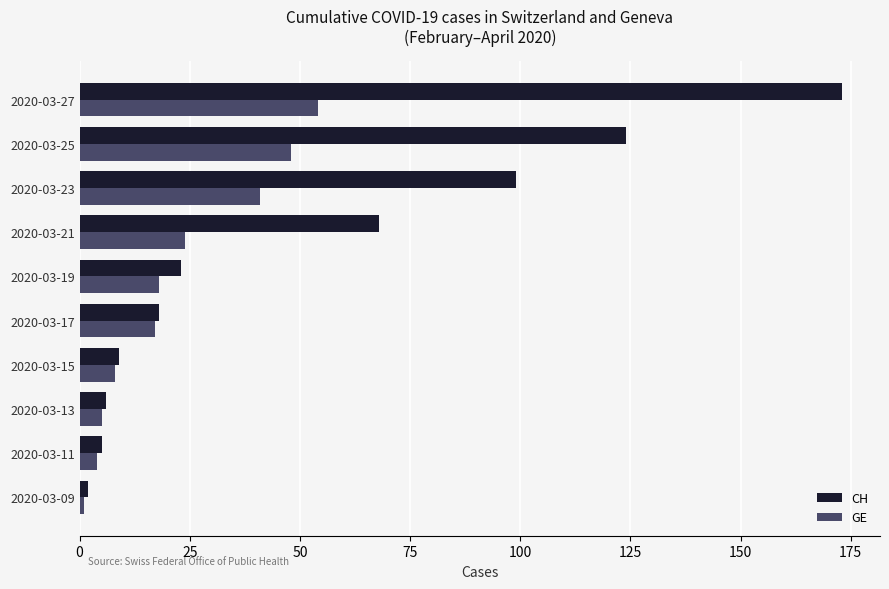

List the series in order of their peak value, lowest first.

GE, CH